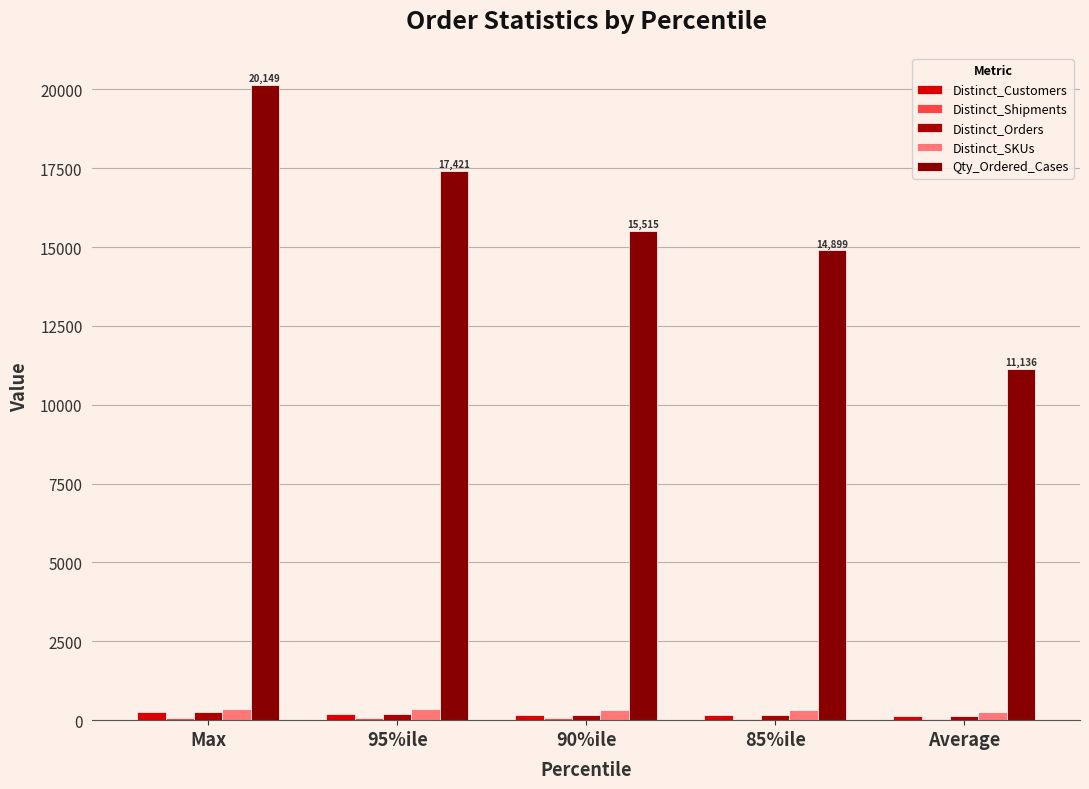

At which label does Distinct_Customers first exceed 173?

Max